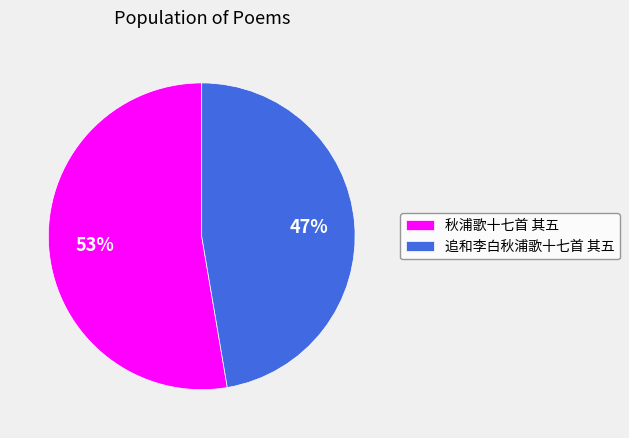

What is the largest slice in the pie chart?

秋浦歌十七首 其五